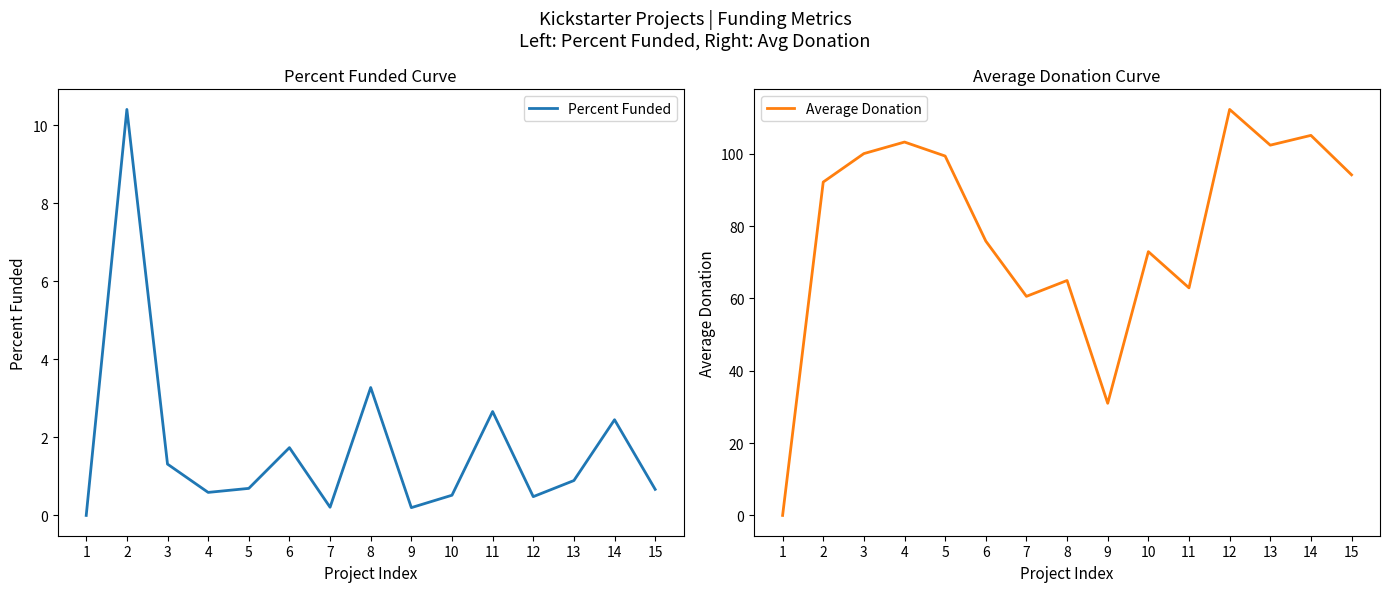

Which series has the widest spread of values?

Average Donation